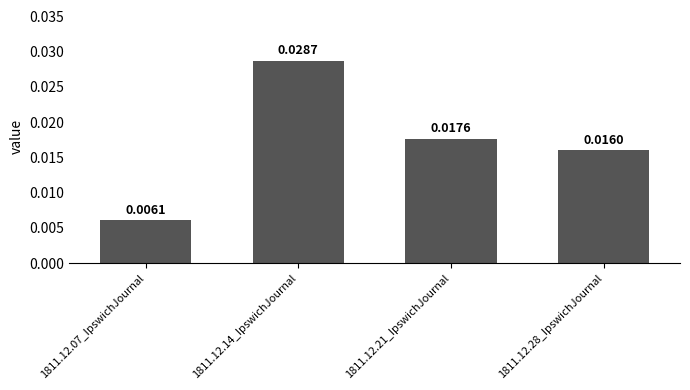

Which has a higher value, 1811.12.07_IpswichJournal or 1811.12.28_IpswichJournal?

1811.12.28_IpswichJournal